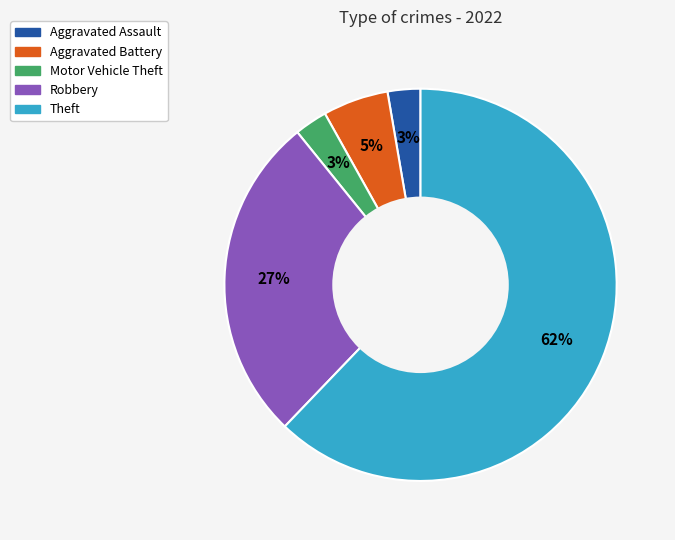

To the nearest percent, what is the average slice percentage?

20%